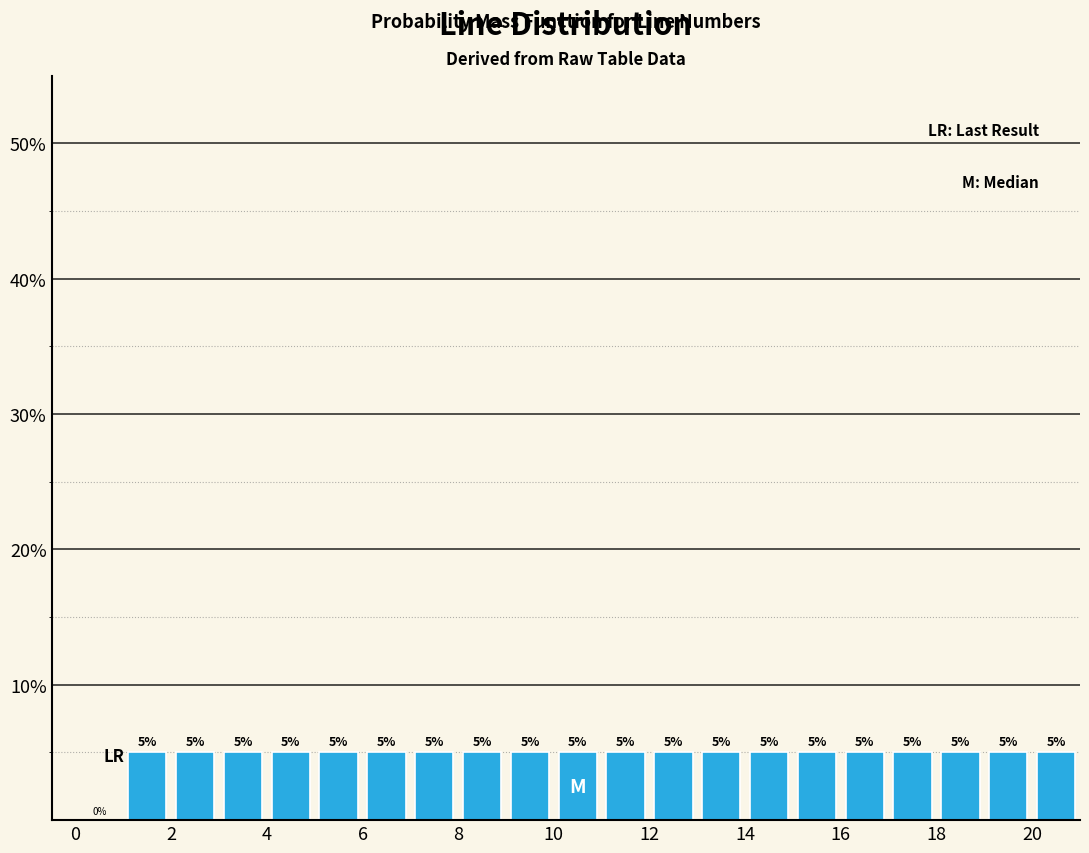

Reading left to right, list every bar in this chart as the range it spans on the x-axis followed by its height.

0 to 1: 0
1 to 2: 5
2 to 3: 5
3 to 4: 5
4 to 5: 5
5 to 6: 5
6 to 7: 5
7 to 8: 5
8 to 9: 5
9 to 10: 5
10 to 11: 5
11 to 12: 5
12 to 13: 5
13 to 14: 5
14 to 15: 5
15 to 16: 5
16 to 17: 5
17 to 18: 5
18 to 19: 5
19 to 20: 5
20 to 21: 5